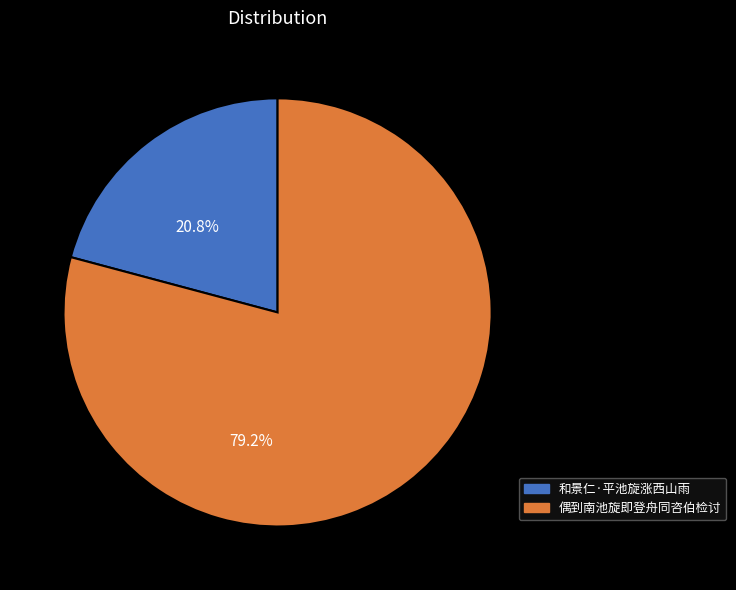

Which slice represents more than half of the pie?

偶到南池旋即登舟同咨伯检讨